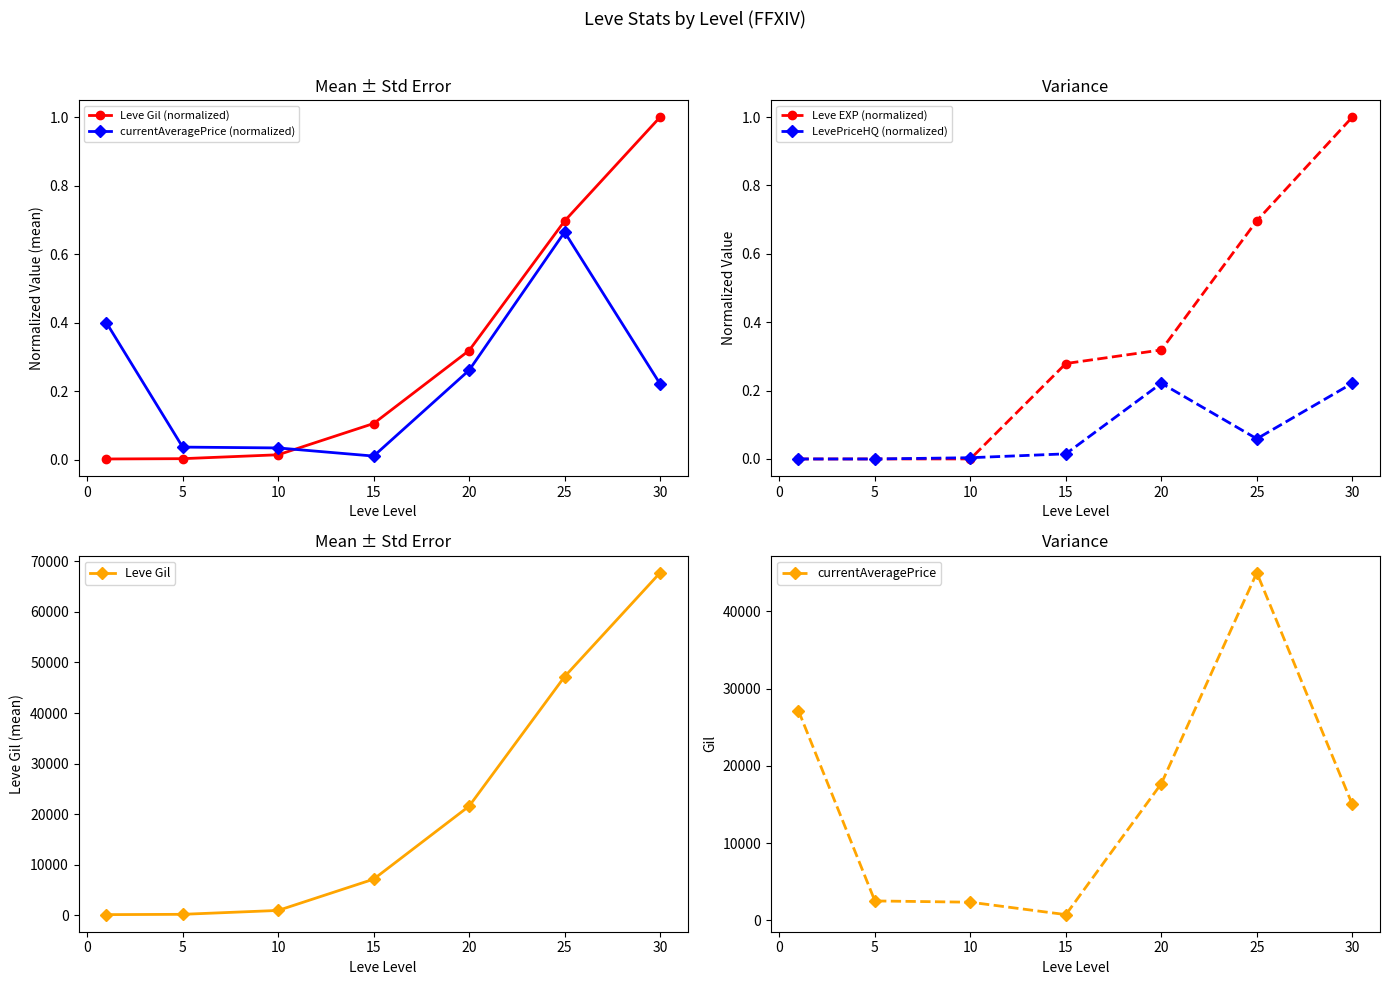

True or false: Leve EXP (normalized) has more than 1 interior local peaks.

False